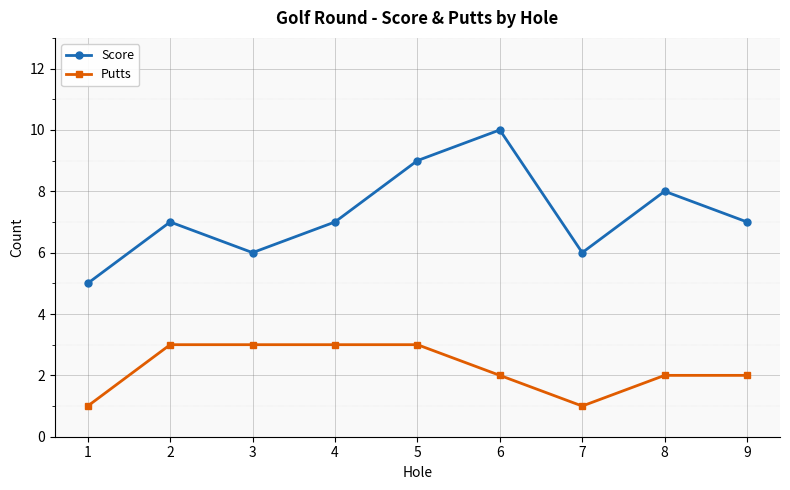

Reading right to left, list all the values displayed in this chart.

Score: 9=7	8=8	7=6	6=10	5=9	4=7	3=6	2=7	1=5
Putts: 9=2	8=2	7=1	6=2	5=3	4=3	3=3	2=3	1=1